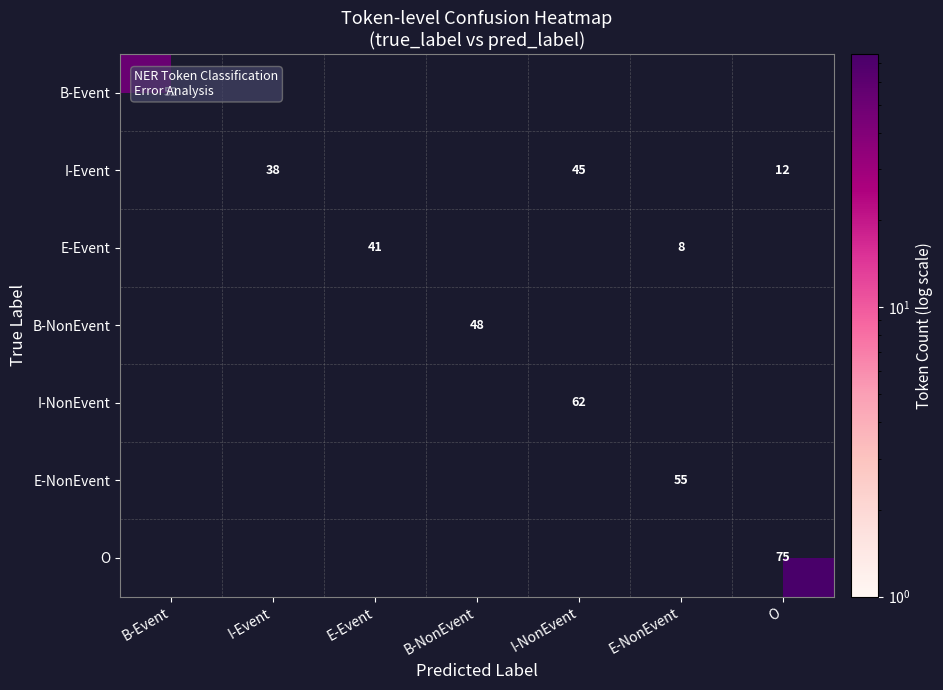

At how many categories does at least one series exceed 32?

7